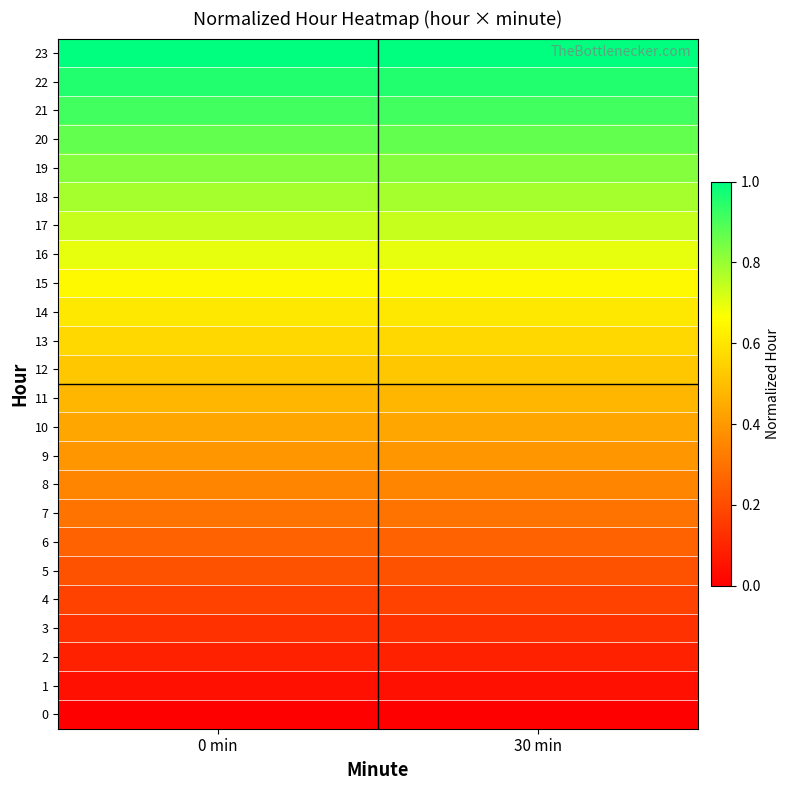

Rank the series at 30 min from lowest to highest value.

0, 1, 2, 3, 4, 5, 6, 7, 8, 9, 10, 11, 12, 13, 14, 15, 16, 17, 18, 19, 20, 21, 22, 23